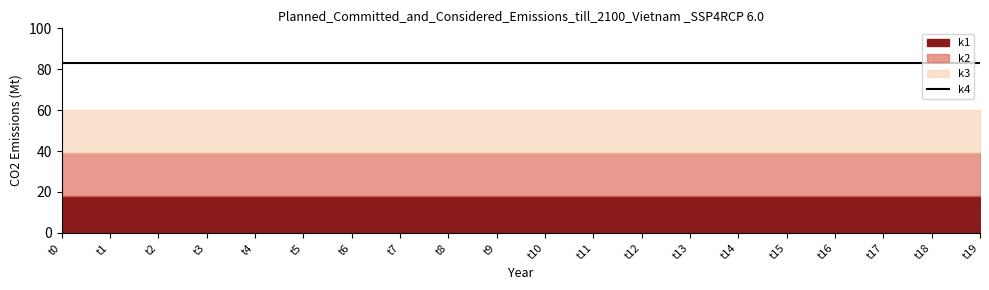

Reading left to right, transcribe all the data shown in this chart.

k1: t0=18	t1=18	t2=18	t3=18	t4=18	t5=18	t6=18	t7=18	t8=18	t9=18	t10=18	t11=18	t12=18	t13=18	t14=18	t15=18	t16=18	t17=18	t18=18	t19=18
k2: t0=21	t1=21	t2=21	t3=21	t4=21	t5=21	t6=21	t7=21	t8=21	t9=21	t10=21	t11=21	t12=21	t13=21	t14=21	t15=21	t16=21	t17=21	t18=21	t19=21
k3: t0=21	t1=21	t2=21	t3=21	t4=21	t5=21	t6=21	t7=21	t8=21	t9=21	t10=21	t11=21	t12=21	t13=21	t14=21	t15=21	t16=21	t17=21	t18=21	t19=21
k4: t0=23	t1=23	t2=23	t3=23	t4=23	t5=23	t6=23	t7=23	t8=23	t9=23	t10=23	t11=23	t12=23	t13=23	t14=23	t15=23	t16=23	t17=23	t18=23	t19=23